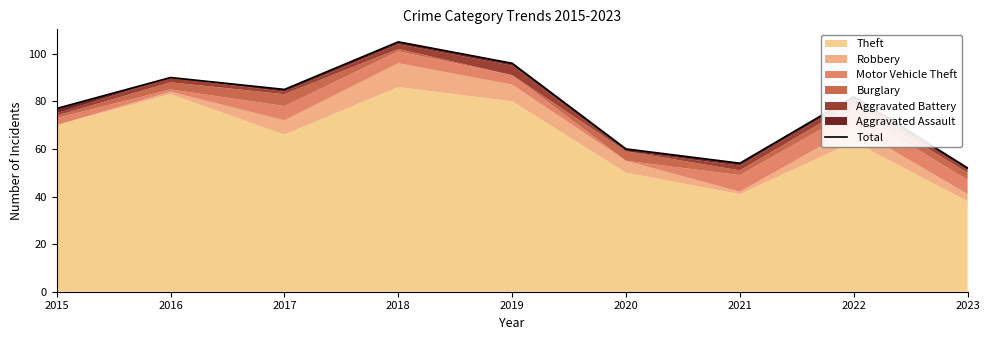

At which label is the value closest to 78?

2015